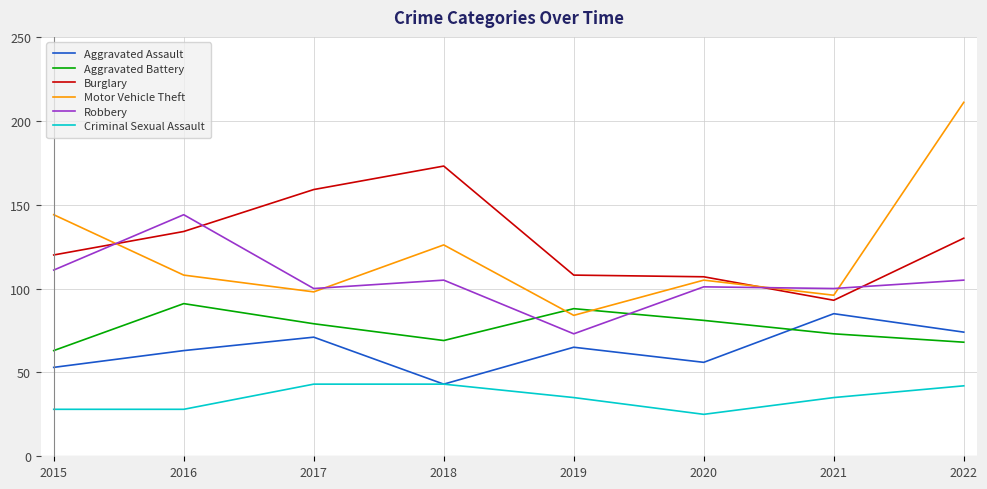

Reading left to right, transcribe all the data shown in this chart.

Aggravated Assault: 2015=53	2016=63	2017=71	2018=43	2019=65	2020=56	2021=85	2022=74
Aggravated Battery: 2015=63	2016=91	2017=79	2018=69	2019=88	2020=81	2021=73	2022=68
Burglary: 2015=120	2016=134	2017=159	2018=173	2019=108	2020=107	2021=93	2022=130
Motor Vehicle Theft: 2015=144	2016=108	2017=98	2018=126	2019=84	2020=105	2021=96	2022=211
Robbery: 2015=111	2016=144	2017=100	2018=105	2019=73	2020=101	2021=100	2022=105
Criminal Sexual Assault: 2015=28	2016=28	2017=43	2018=43	2019=35	2020=25	2021=35	2022=42